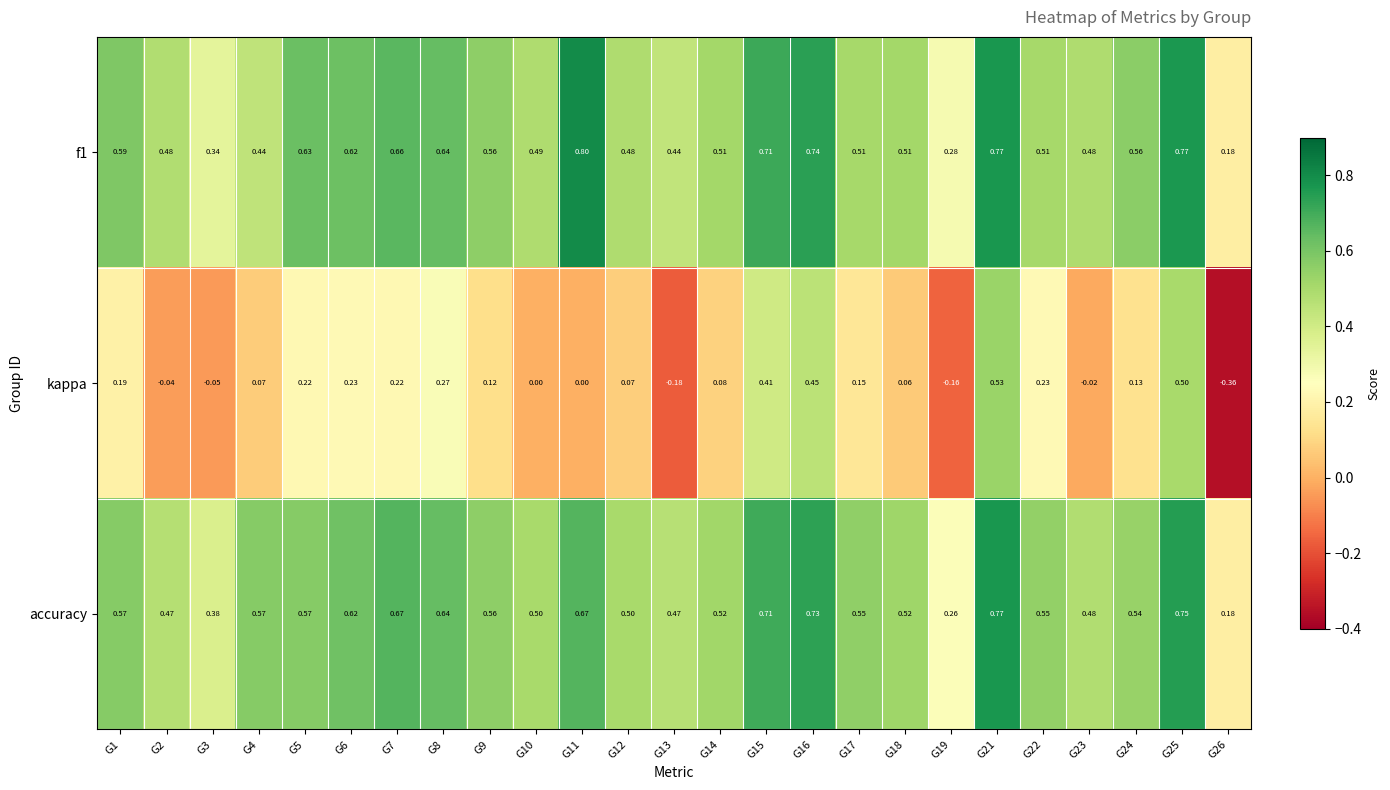

Which series has the largest total across all categories?

accuracy